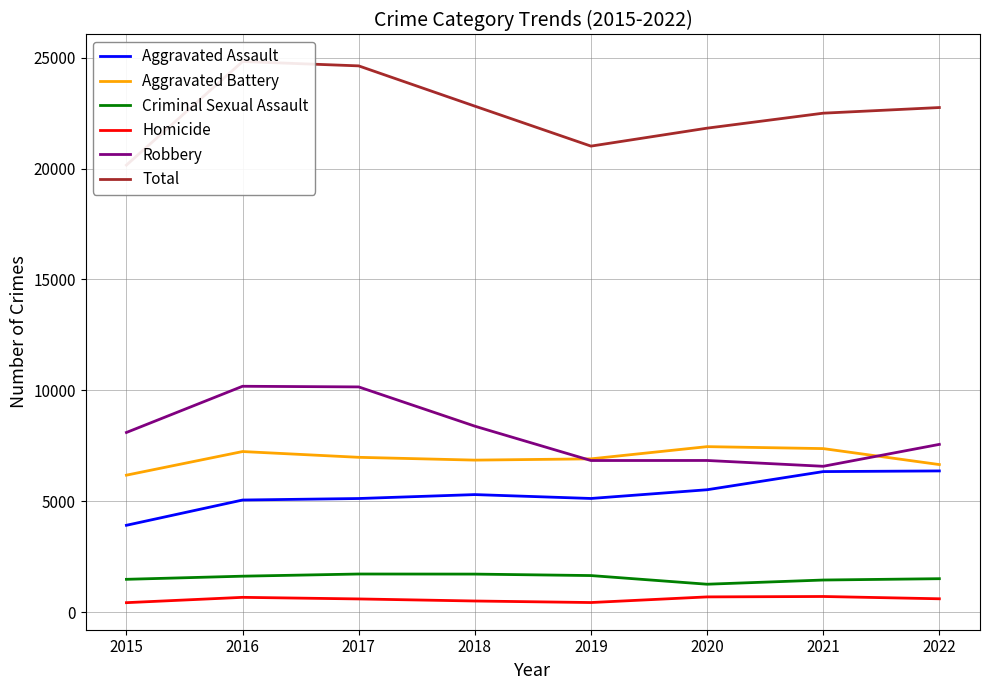

True or false: Aggravated Battery and Homicide cross at least once.

False